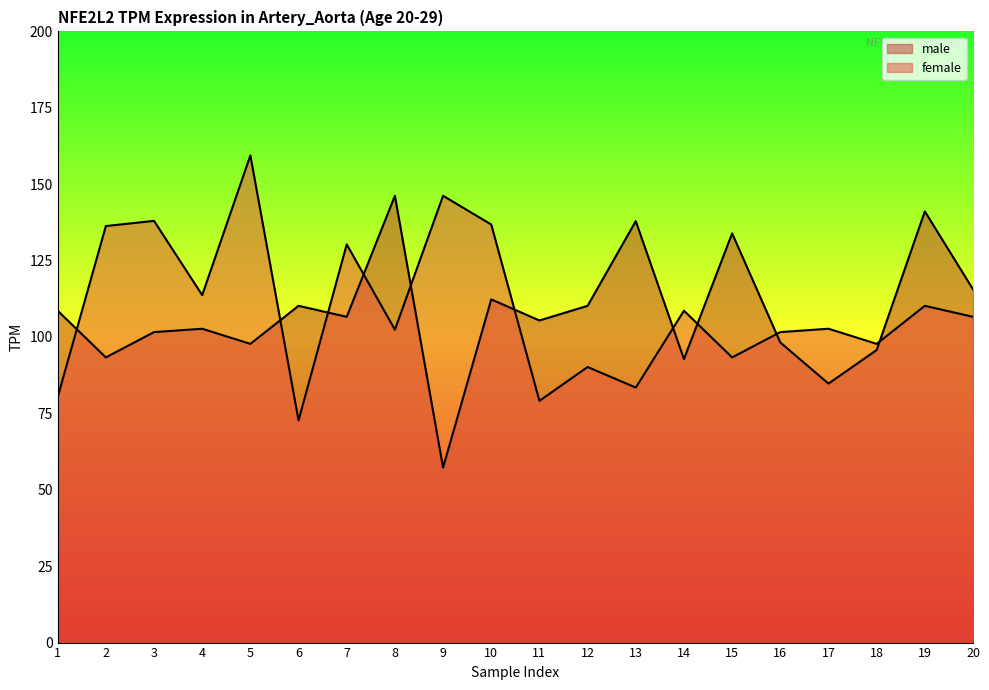

After their last crossing, which series has the higher values: male or female?

male